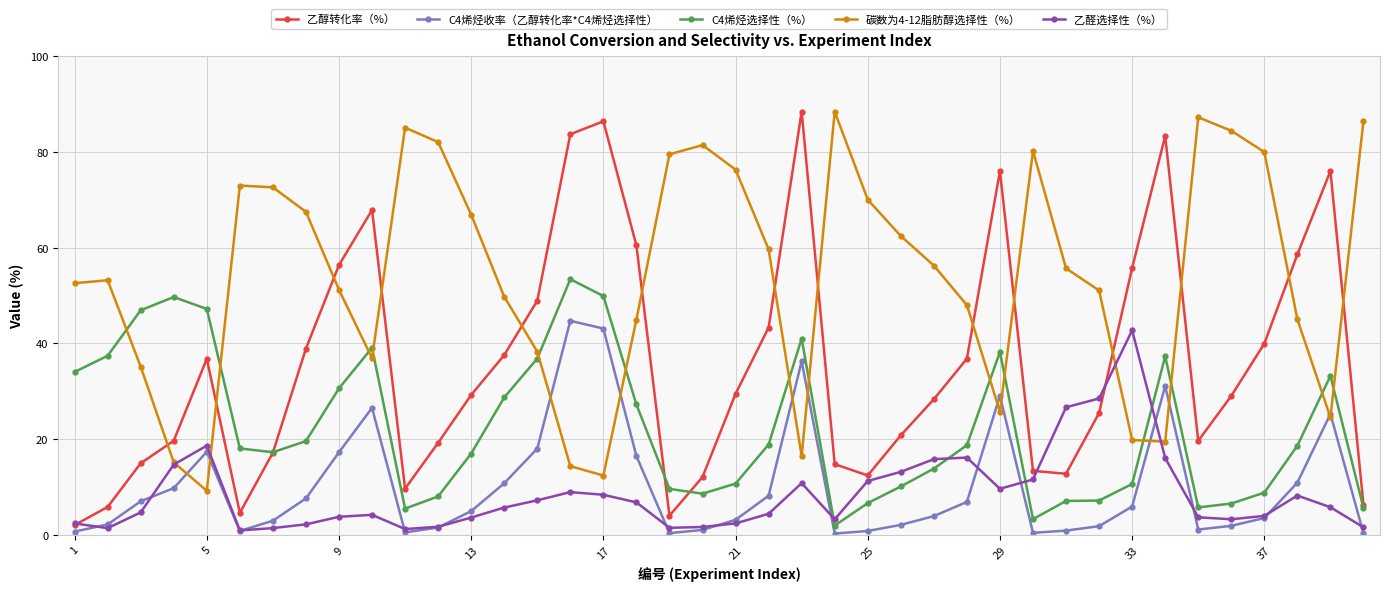

Is this an area chart (filled region under the line)?

No